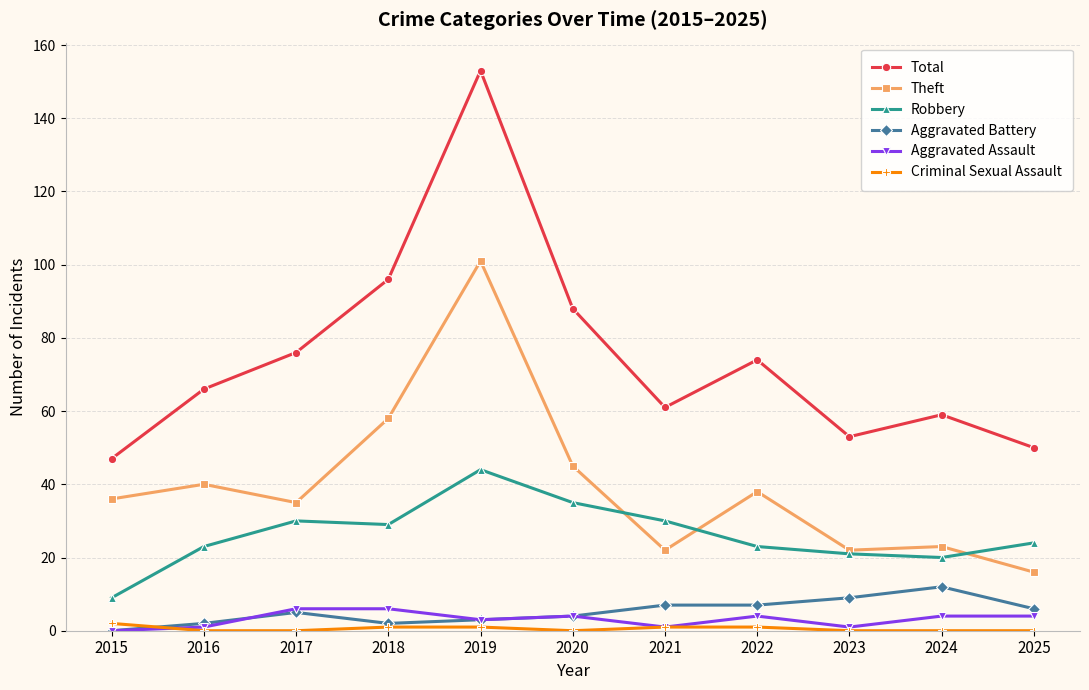

What is the value of the Total point at the 2nd from the left?

66